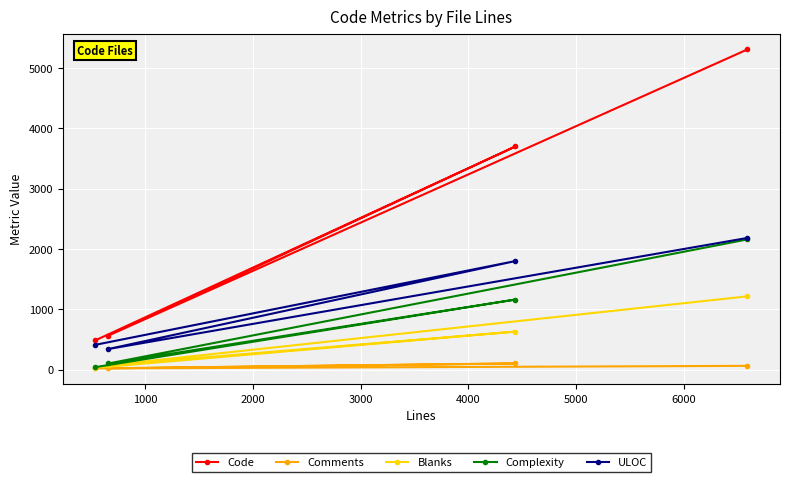

What is the average value of the Complexity series?

867